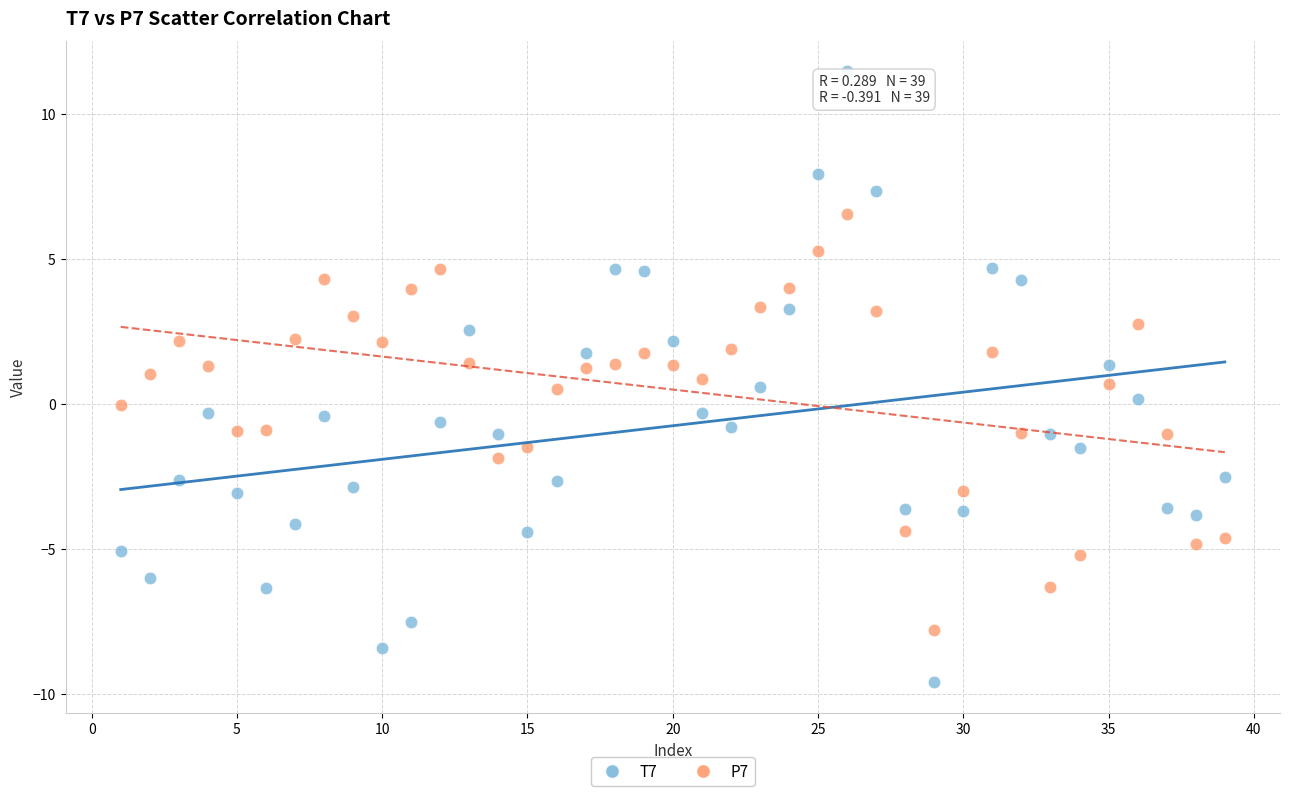

What are all the series names shown in the legend?

T7, P7